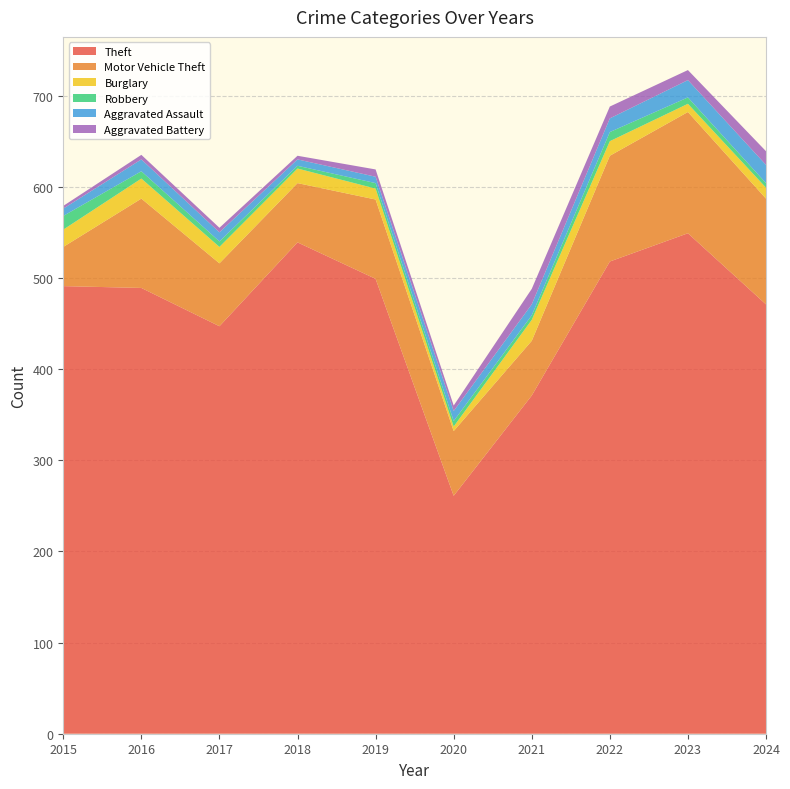

Reading left to right, what are all the values shown in this chart?

Theft: 491	489	447	539	499	261	371	518	549	471
Motor Vehicle Theft: 43	98	69	65	87	71	60	116	133	116
Burglary: 19	22	18	16	12	5	23	16	9	12
Robbery: 15	8	6	3	6	6	5	10	7	5
Aggravated Assault: 8	13	10	7	7	11	12	15	19	20
Aggravated Battery: 3	5	5	4	8	6	17	13	11	15